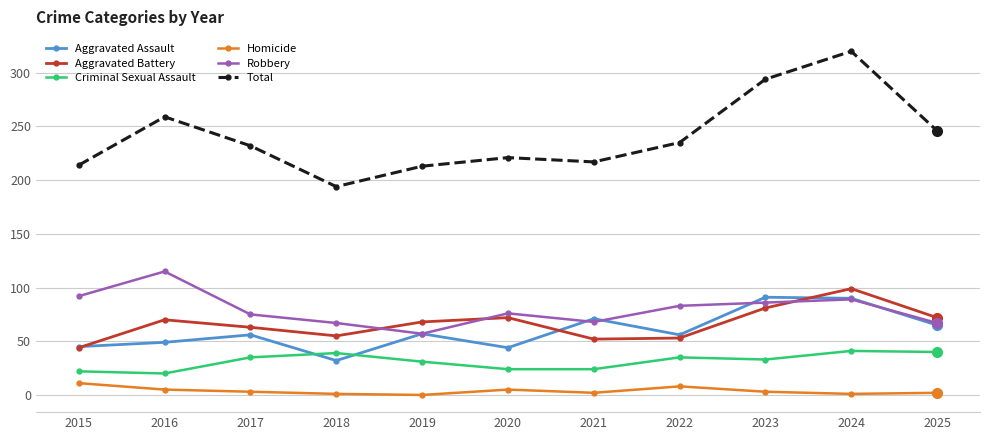

In Aggravated Assault, how many points are higher than both neighbors (excluding endpoints)?

4